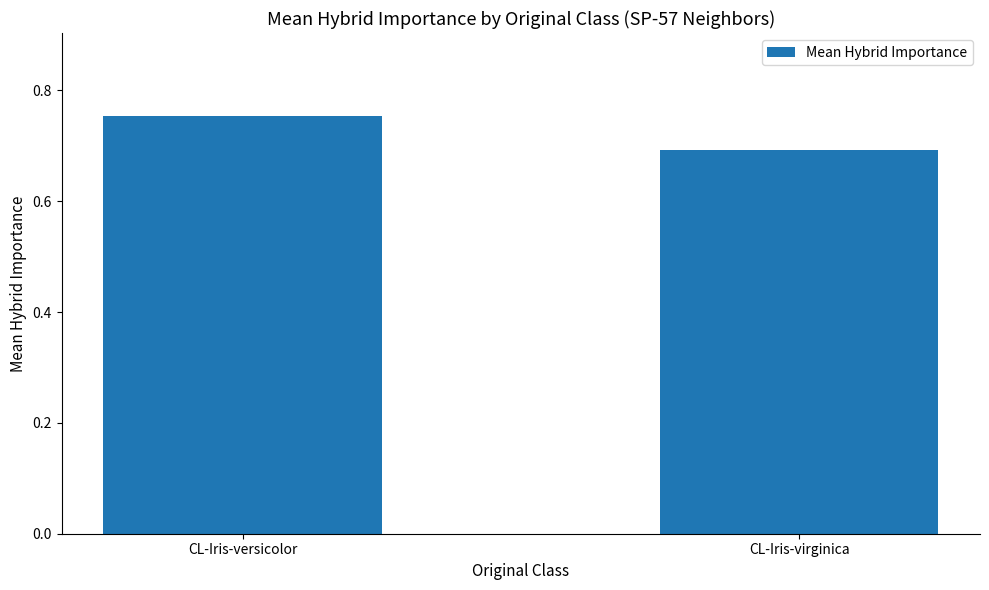

Count the values in the range 0 to 1.

2